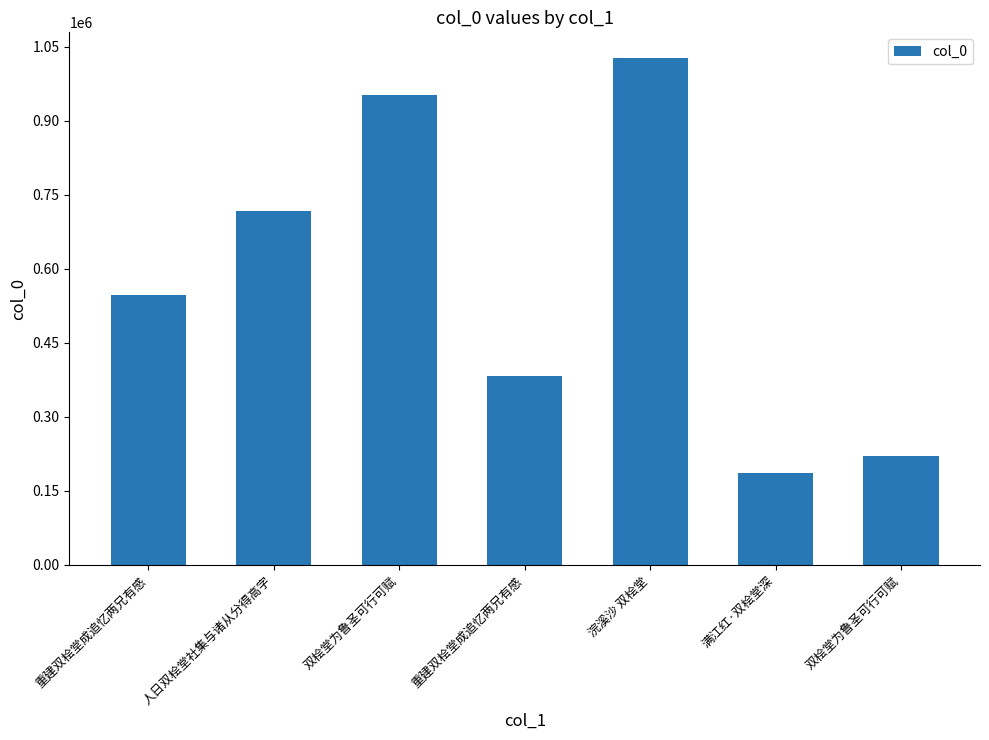

Count the number of categories in the chart.

7